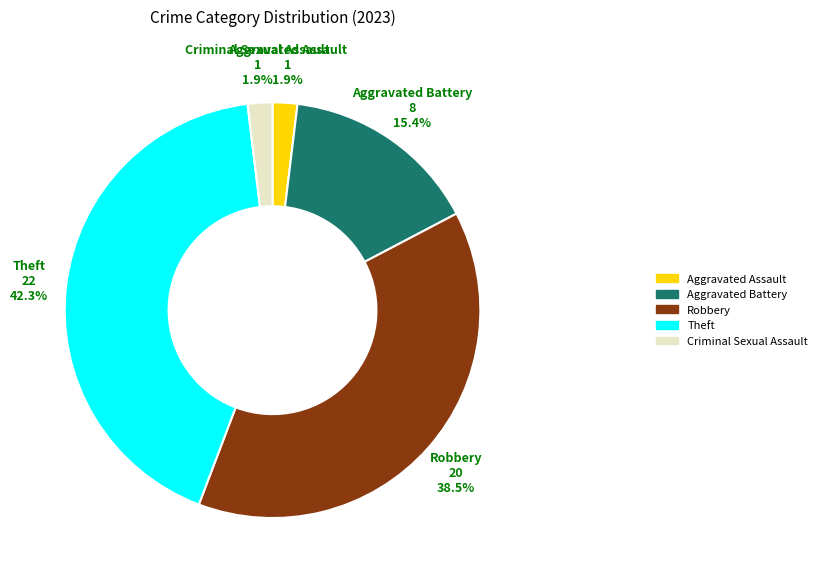

Is there a majority slice in this chart?

No